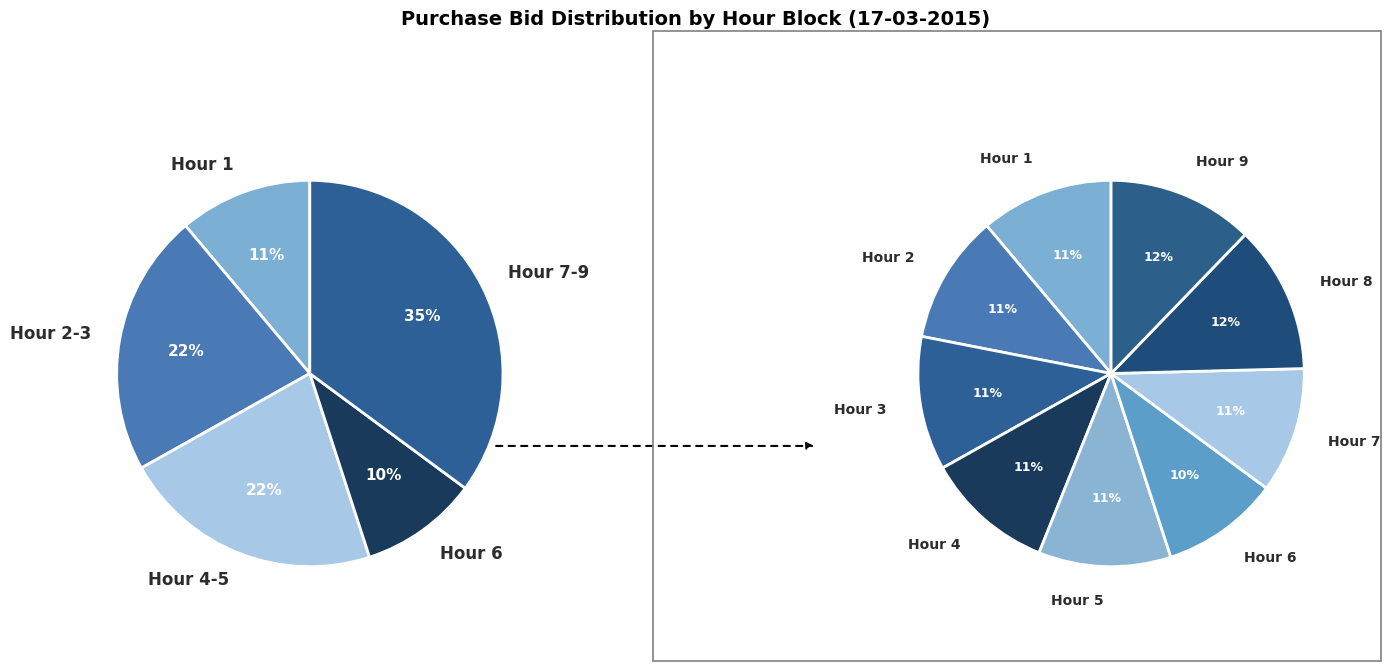

How many slices are in this pie chart?

9